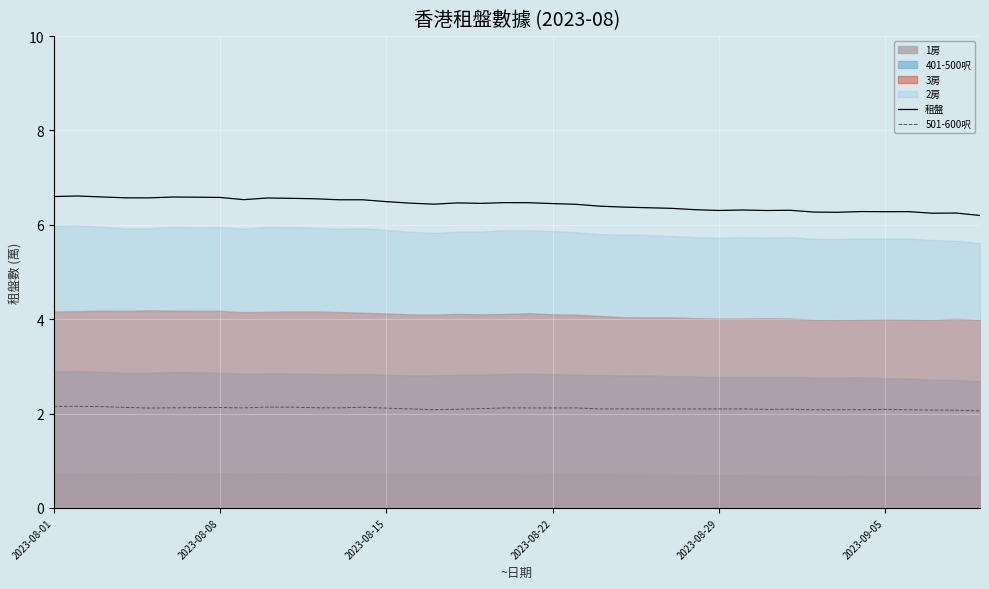

How many 租盤 values are between 6 and 7?

40